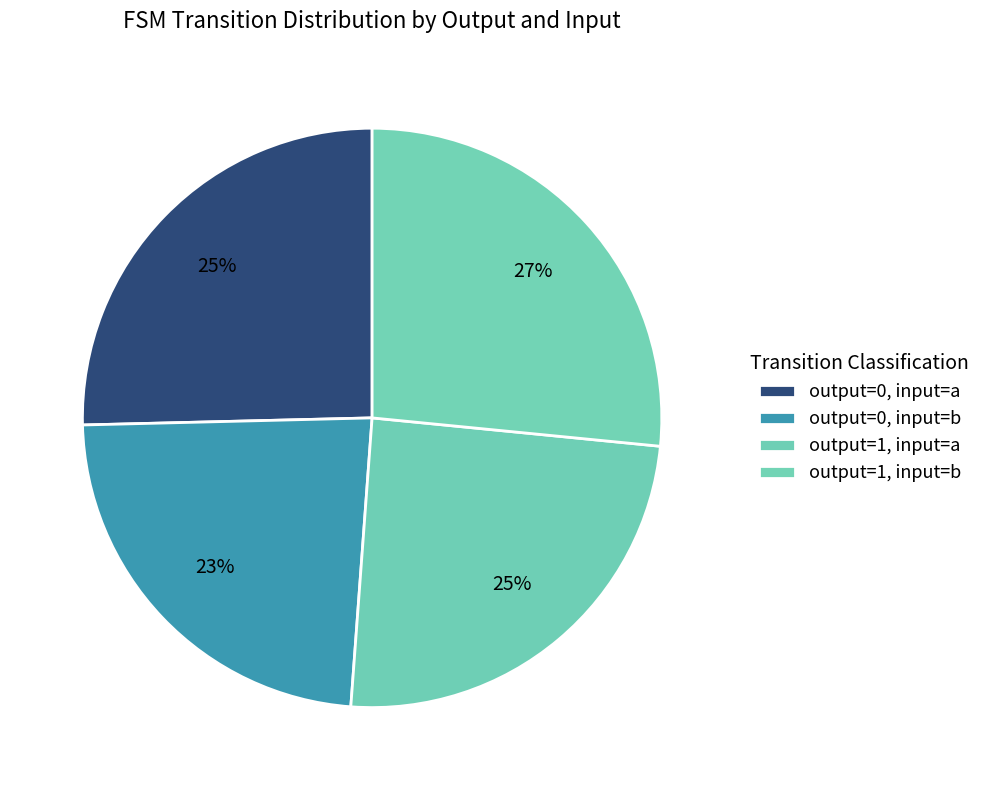

How many segments does this pie chart have?

4